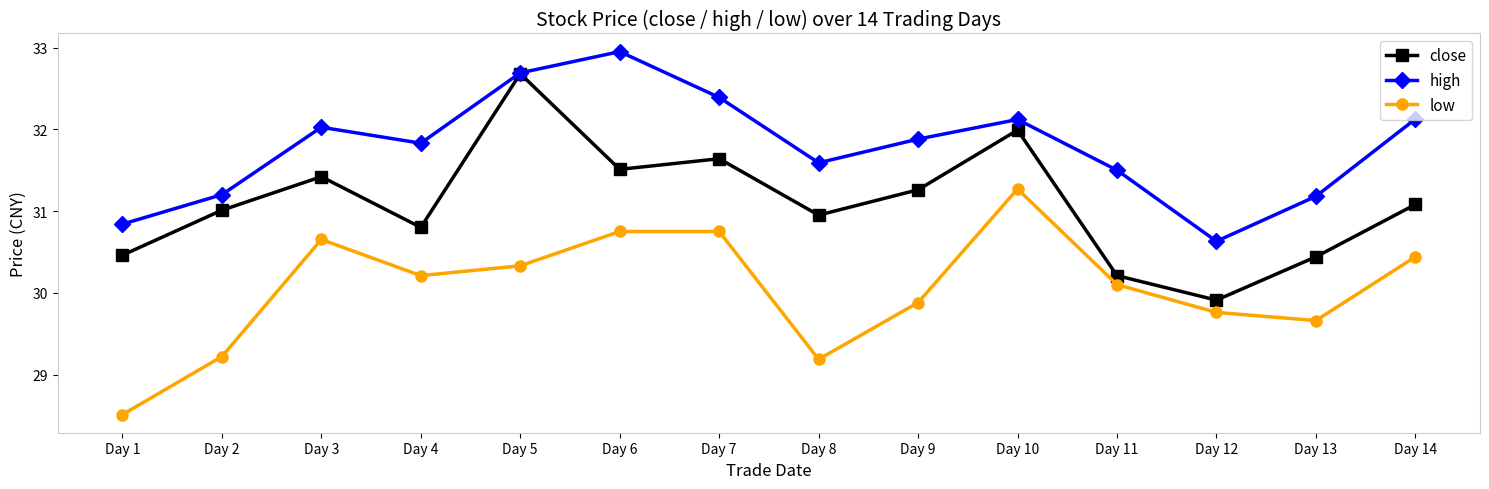

What is the difference between the highest and lowest values at Day 12?

0.9